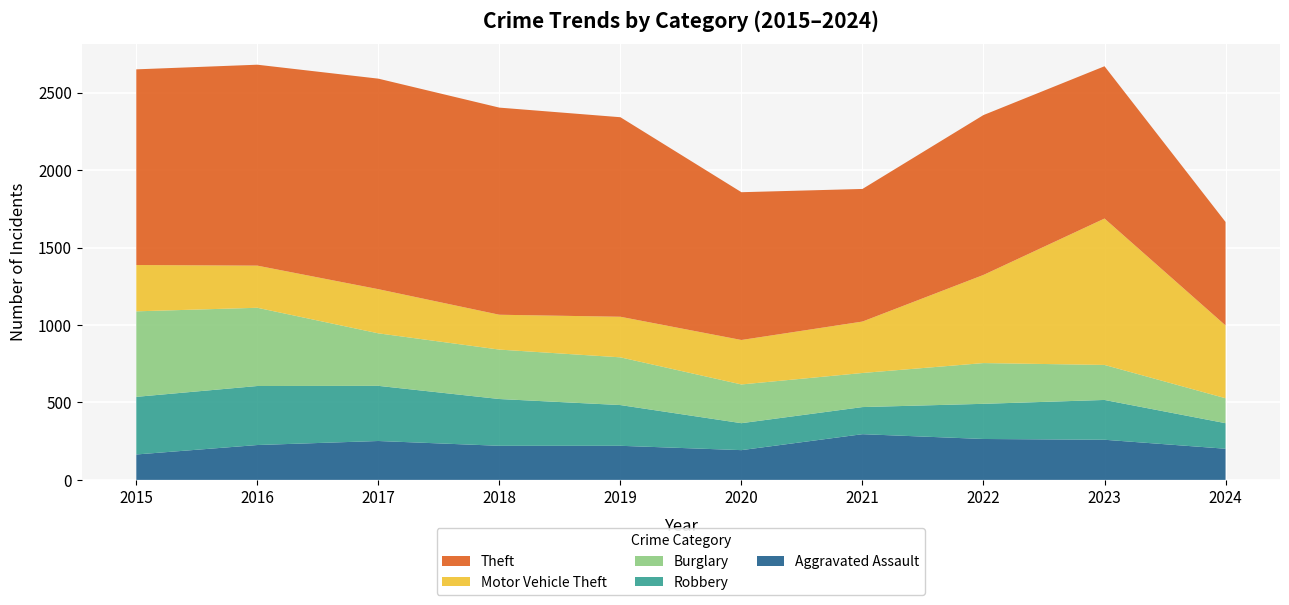

Reading left to right, transcribe all the data shown in this chart.

Aggravated Assault: 2015=164	2016=225	2017=251	2018=220	2019=220	2020=192	2021=295	2022=264	2023=259	2024=201
Robbery: 2015=372	2016=381	2017=356	2018=302	2019=263	2020=174	2021=175	2022=227	2023=257	2024=165
Burglary: 2015=552	2016=505	2017=339	2018=319	2019=308	2020=250	2021=220	2022=263	2023=226	2024=161
Motor Vehicle Theft: 2015=299	2016=272	2017=285	2018=225	2019=262	2020=287	2021=332	2022=569	2023=945	2024=470
Theft: 2015=1263	2016=1297	2017=1359	2018=1337	2019=1288	2020=954	2021=856	2022=1032	2023=983	2024=668